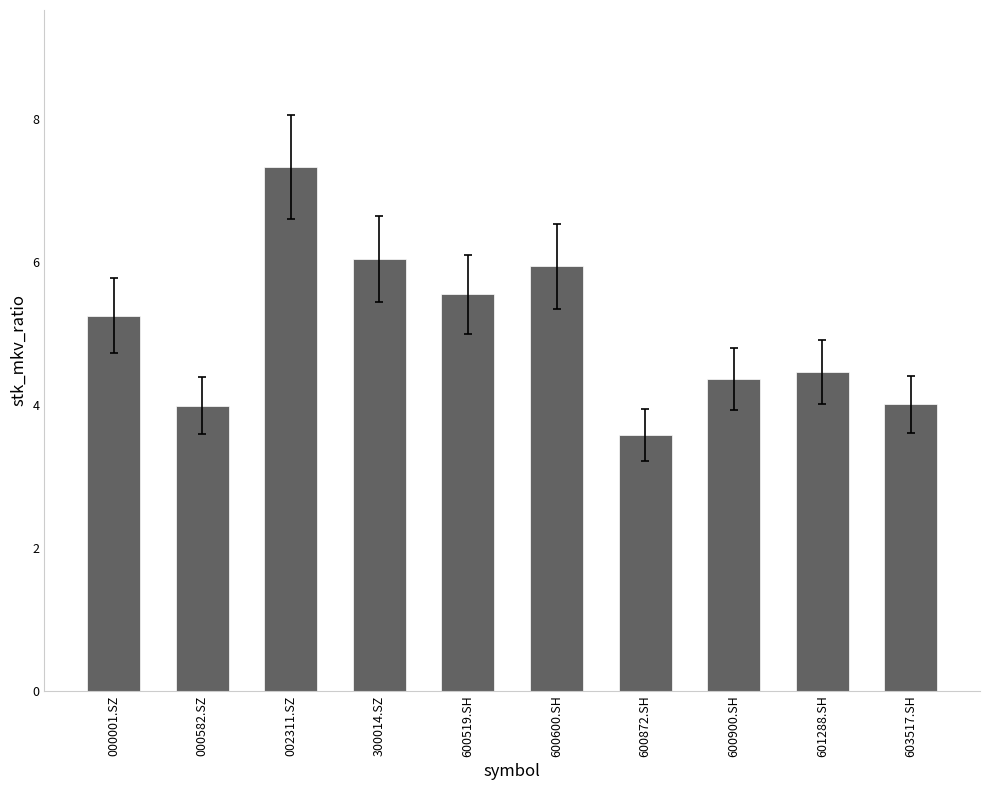

Count the number of categories in the chart.

10